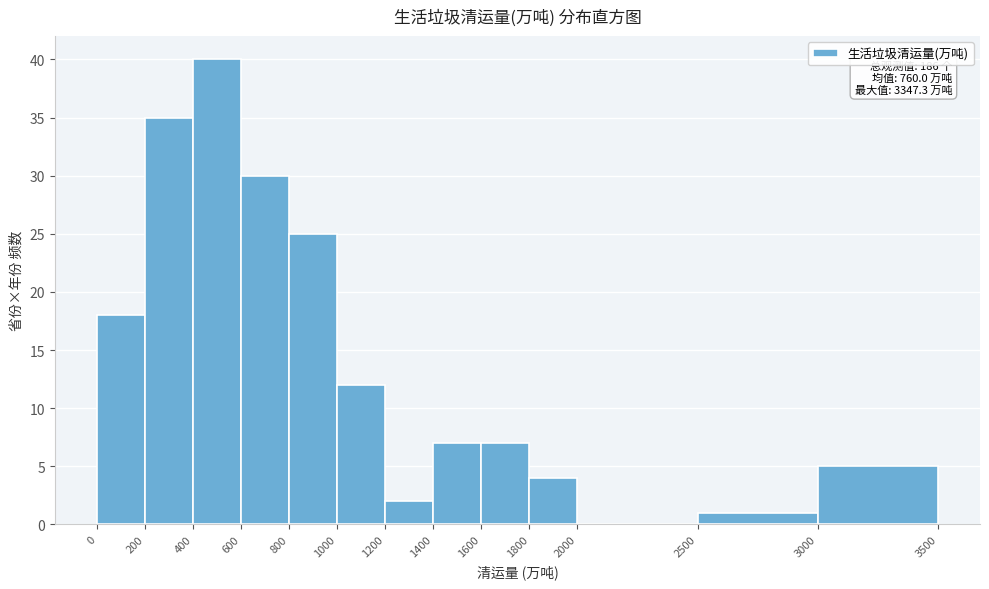

Which range on the x-axis has the tallest bar?

400 to 600